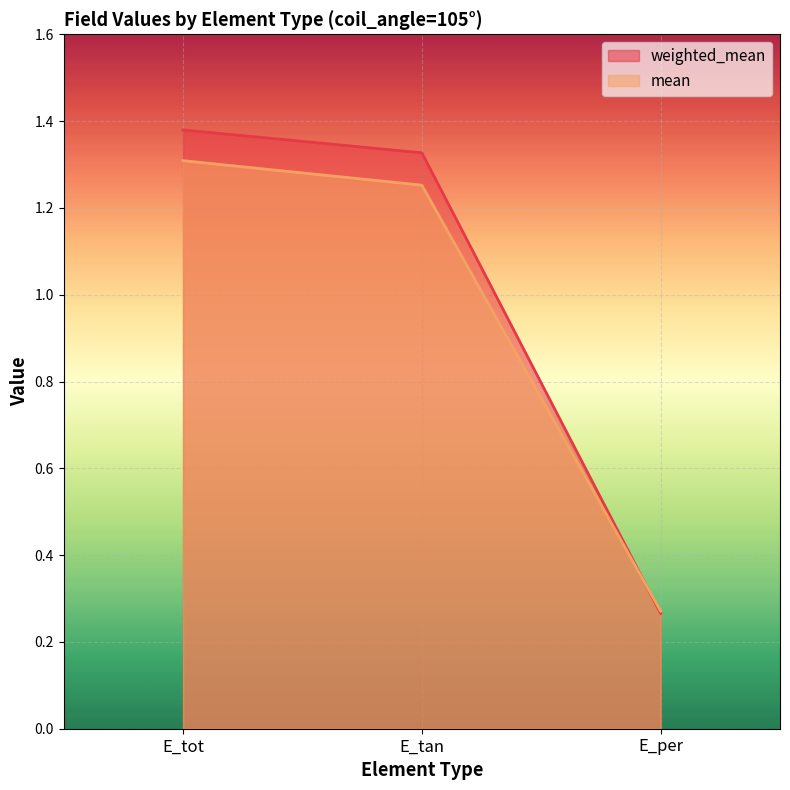

Reading left to right, what are all the values shown in this chart?

weighted_mean: 1.4	1.3	0.3
mean: 1.3	1.3	0.3